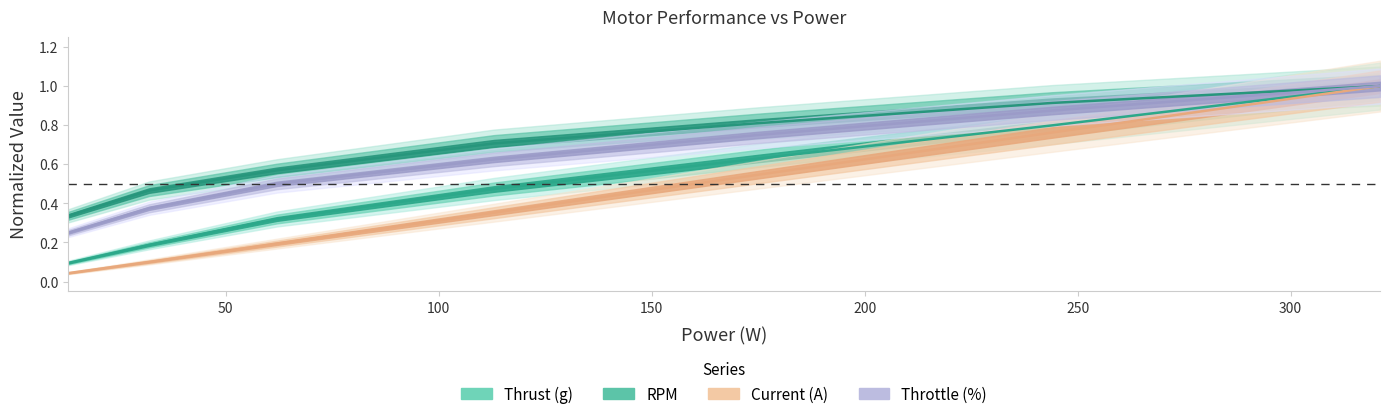

At how many categories does at least one series exceed 0?

7